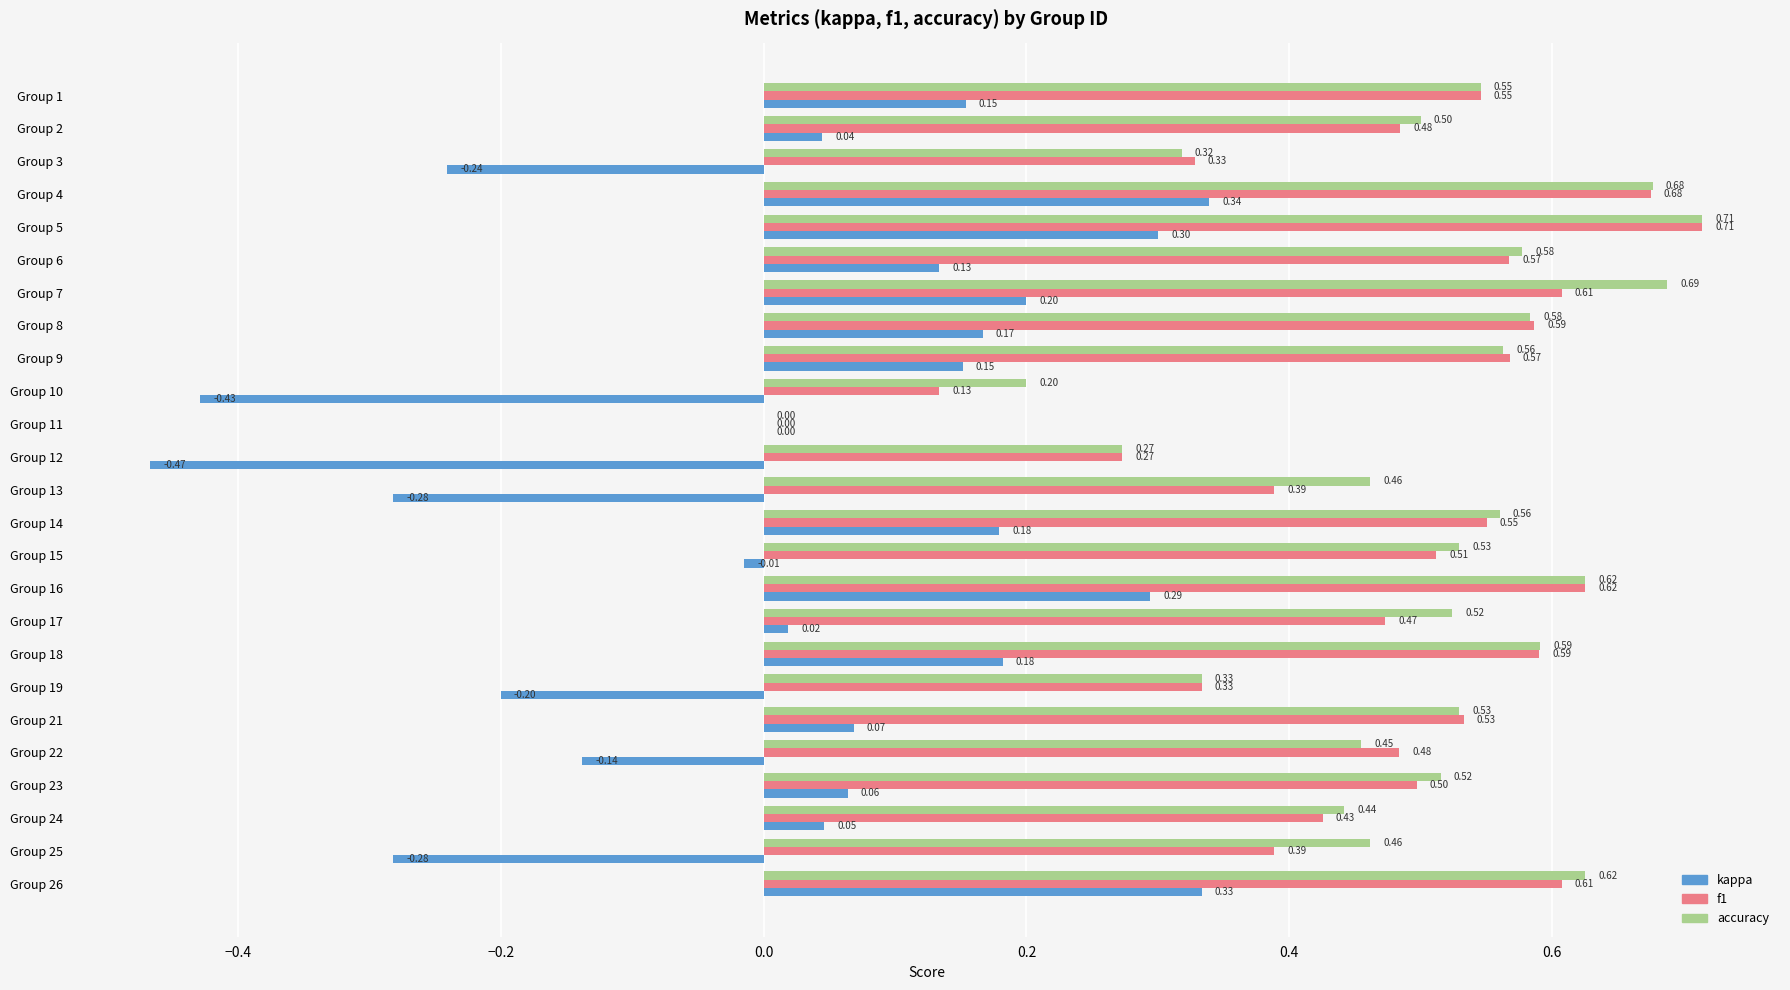

Is the value of f1 at Group 24 greater than the value of accuracy at Group 1?

No